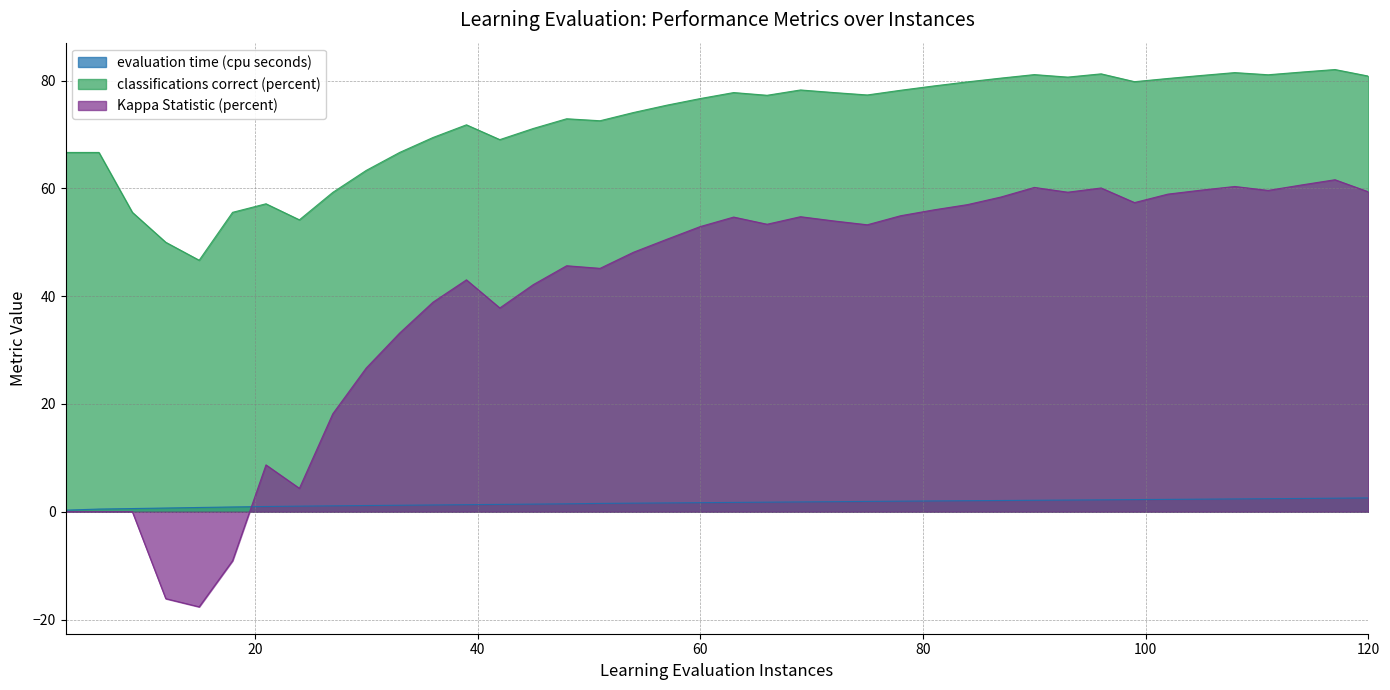

At which label does classifications correct (percent) reach its minimum?

15